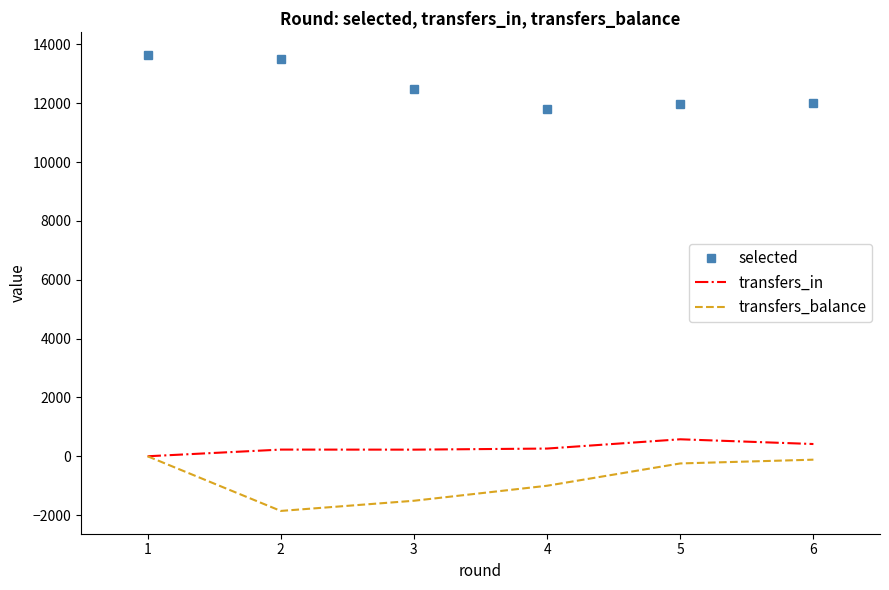

True or false: transfers_balance and selected cross at least once.

False